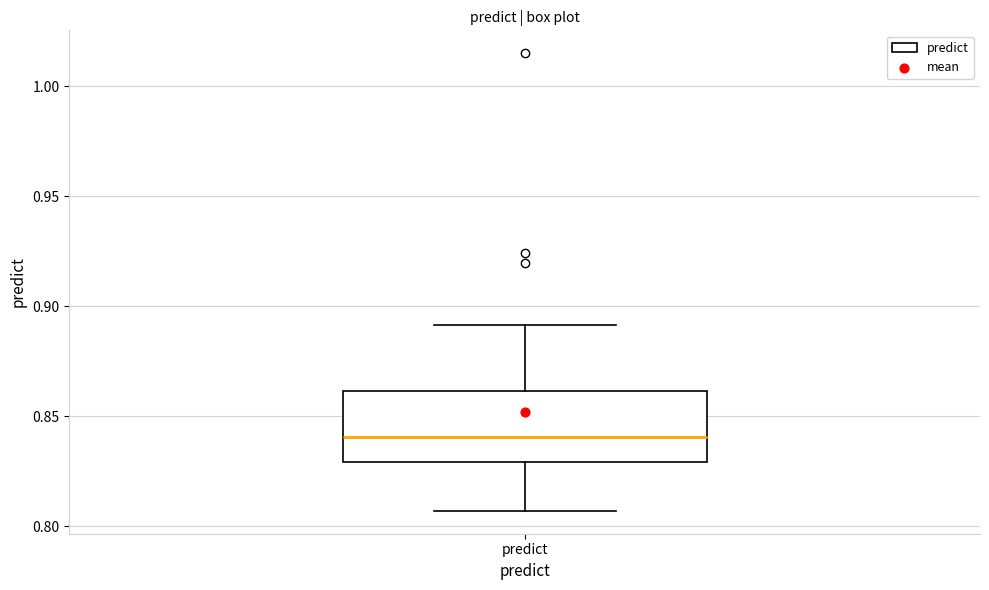

Where is the lower edge of the box for predict on the y-axis? The values are not printed on the chart, so give them approximately, as read against the axis.

0.830